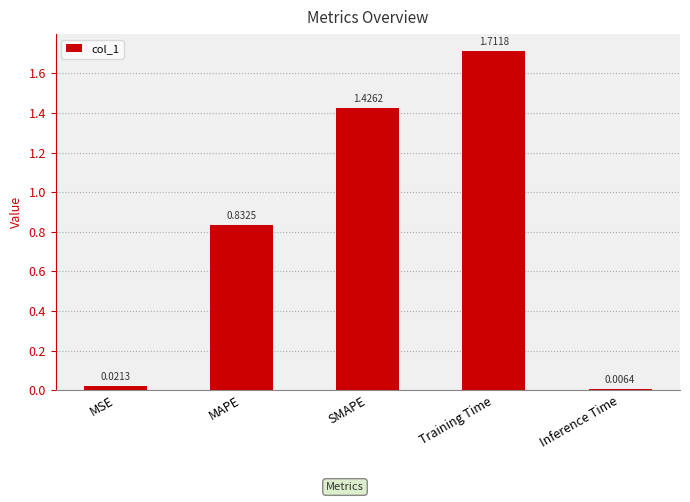

Rank the categories by value from lowest to highest.

Inference Time, MSE, MAPE, SMAPE, Training Time